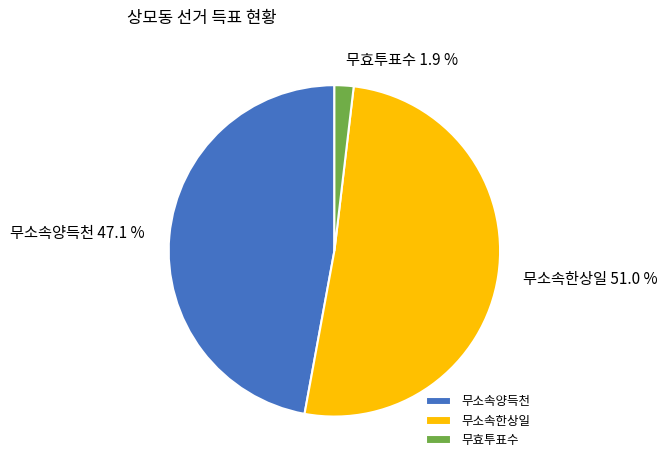

The 무소속한상일 slice represents 51% of the pie. True or false?

True